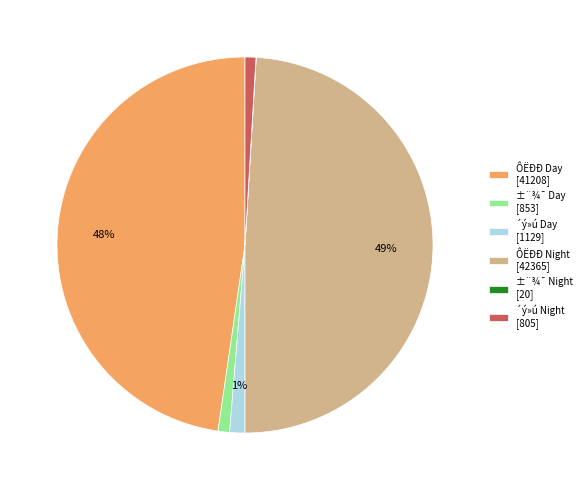

To the nearest percent, what percentage of the pie is ÔËÐÐ Day [41208]?

48%